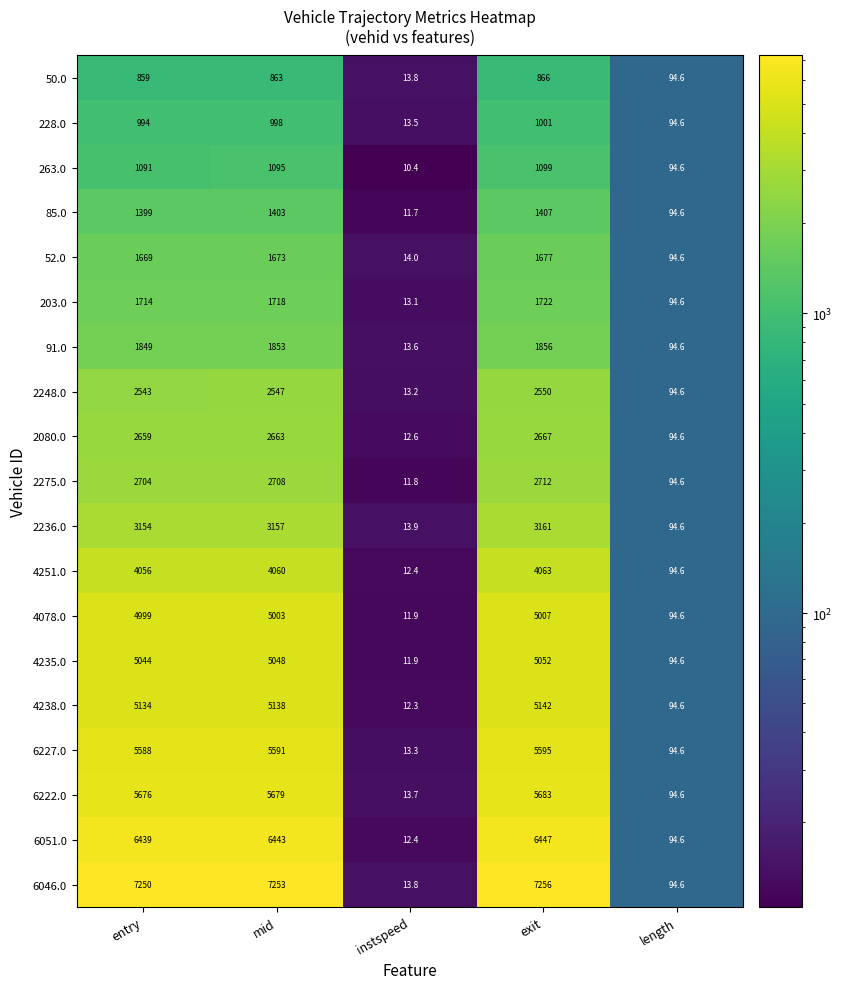

At which label does 4238.0 reach its peak?

exit